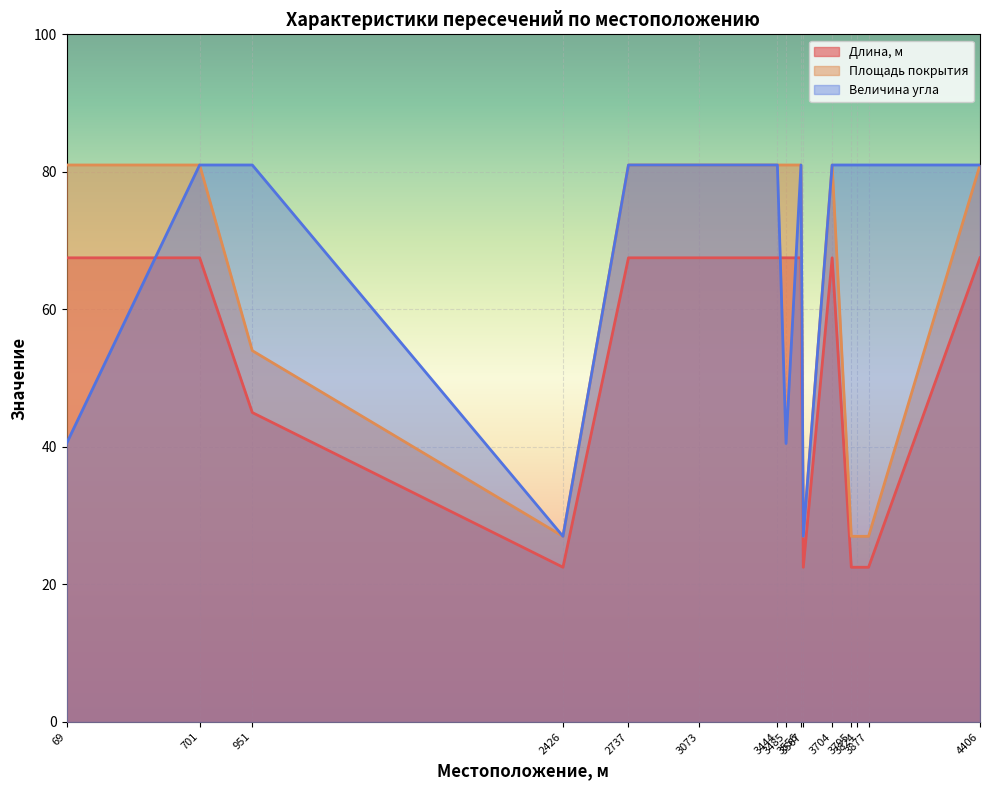

At which label is Площадь покрытия closest to 53?

951